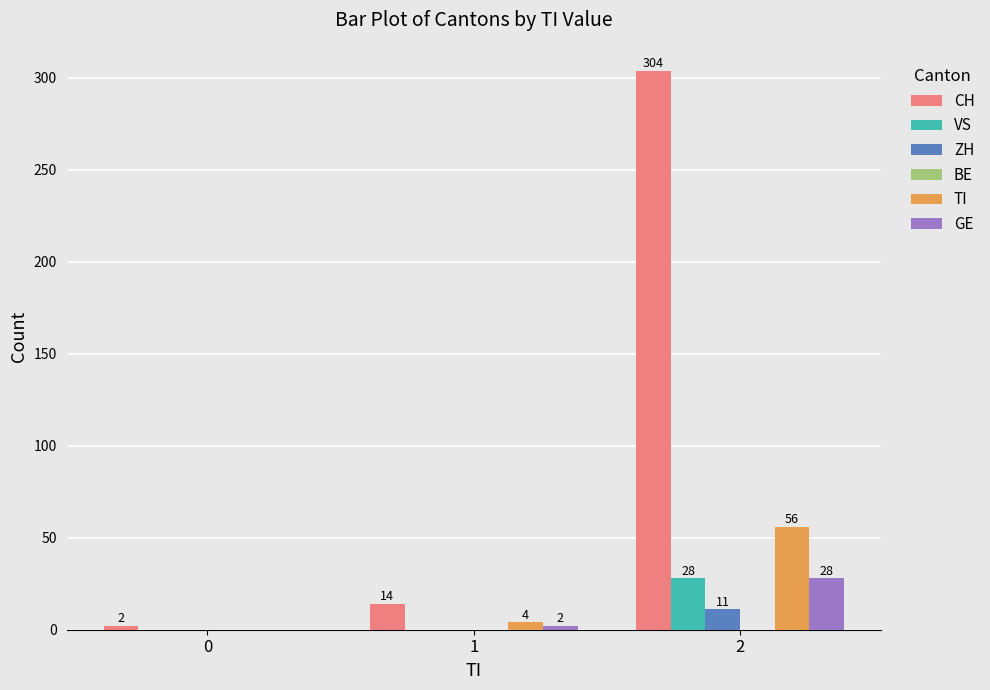

True or false: CH has a value of 304 at 2.

True